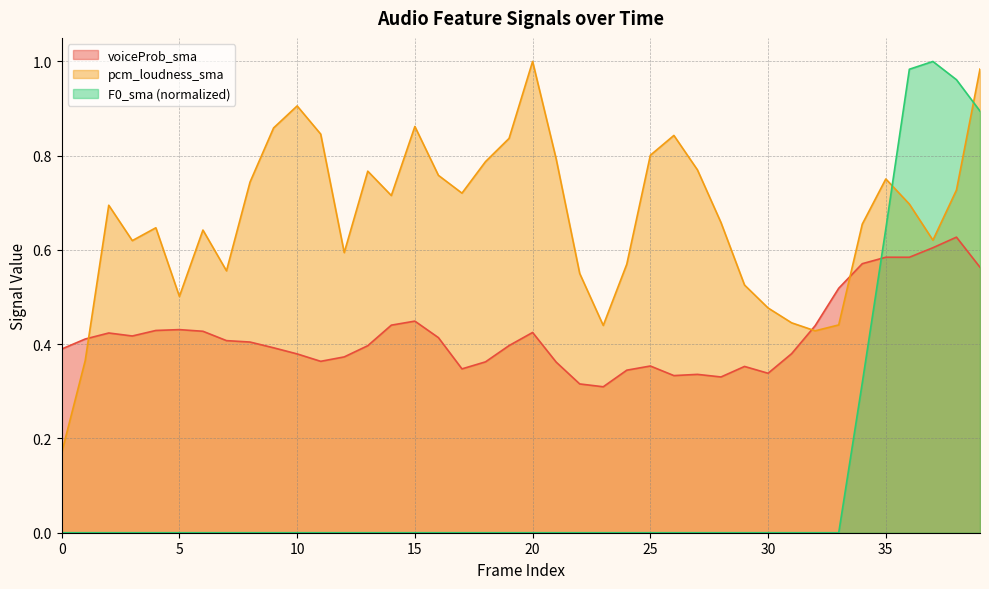

How many series are shown in this chart?

3